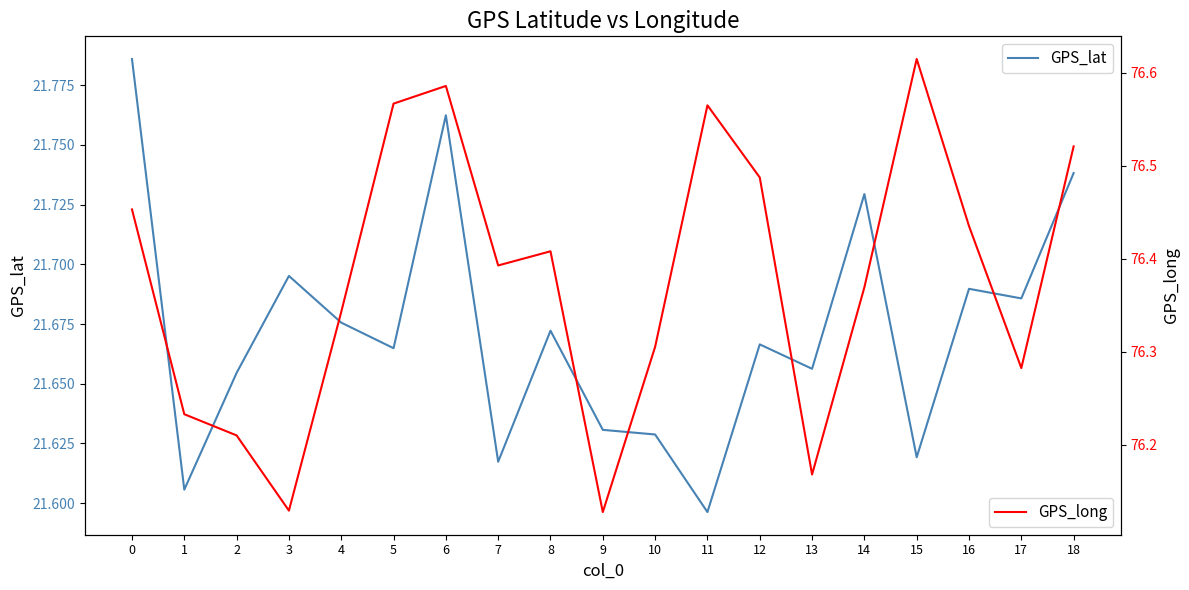

Reading left to right, transcribe all the data shown in this chart.

GPS_lat: 21.8	21.6	21.7	21.7	21.7	21.7	21.8	21.6	21.7	21.6	21.6	21.6	21.7	21.7	21.7	21.6	21.7	21.7	21.7
GPS_long: 76.5	76.2	76.2	76.1	76.3	76.6	76.6	76.4	76.4	76.1	76.3	76.6	76.5	76.2	76.4	76.6	76.4	76.3	76.5